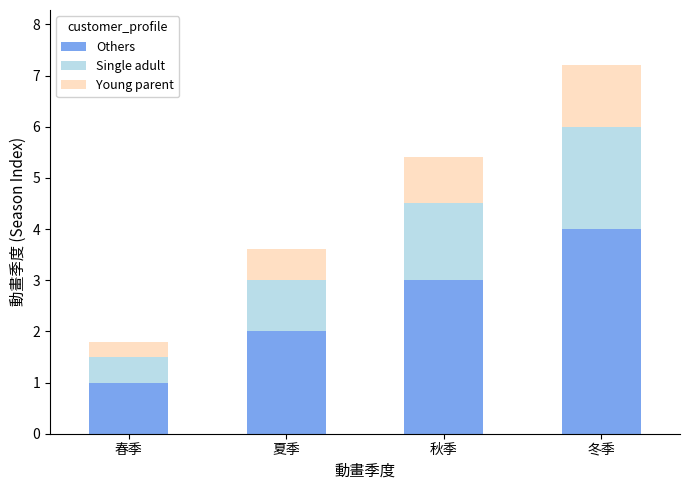

At which label does Others reach its peak?

冬季